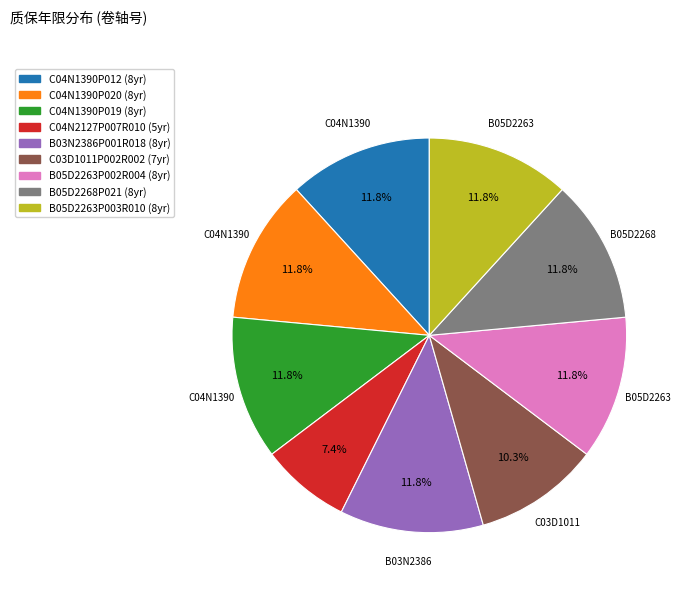

Approximately how many times larger is the value at B05D2263P003R010 compared to C04N1390P020?

1.0